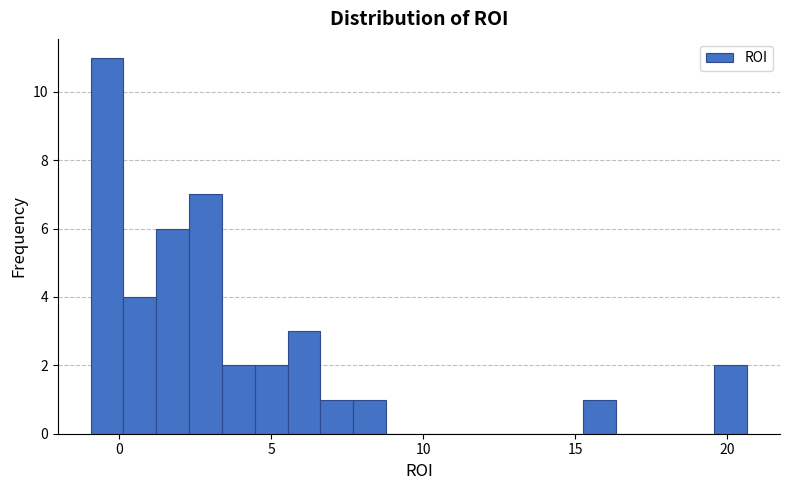

Around what value on the x-axis is the tallest bar? Give the approximate position of its centre, as read against the axis.

-0.5